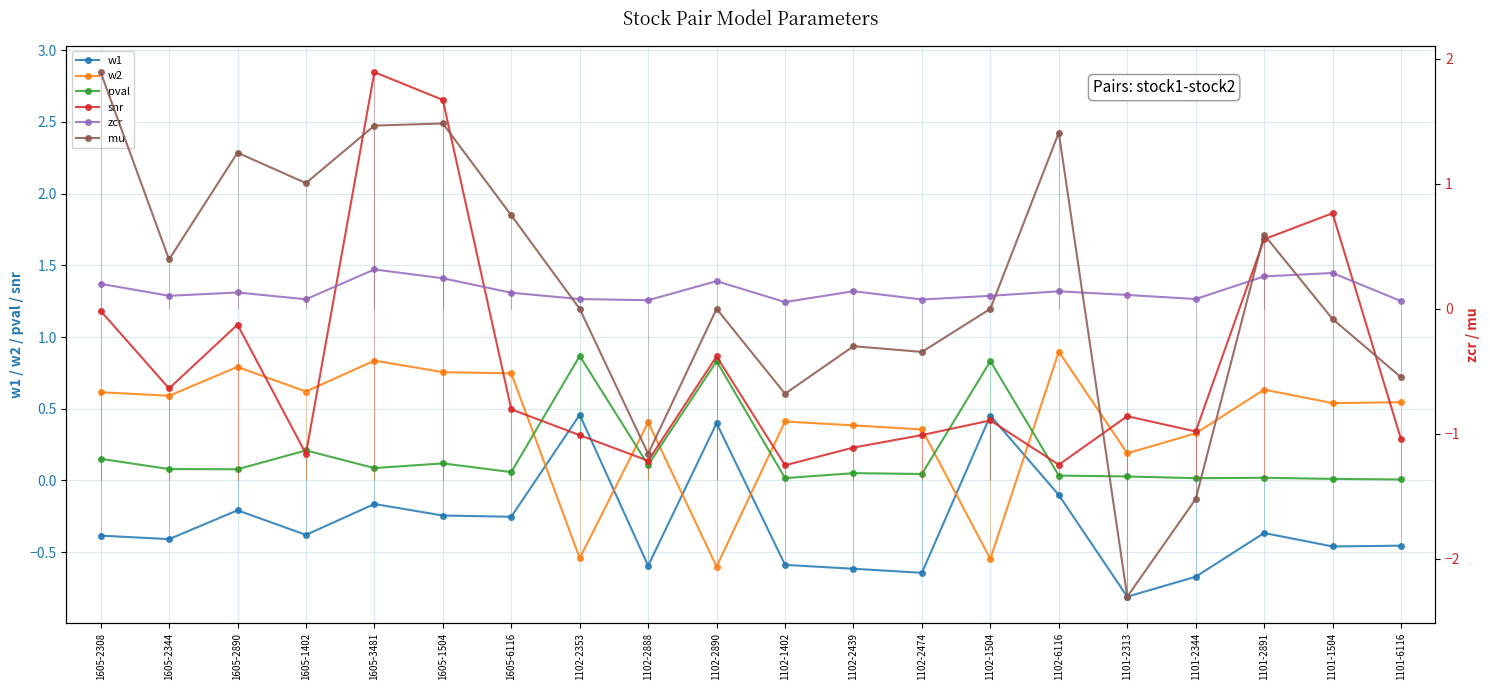

In snr, how many points are higher than both neighbors (excluding endpoints)?

6